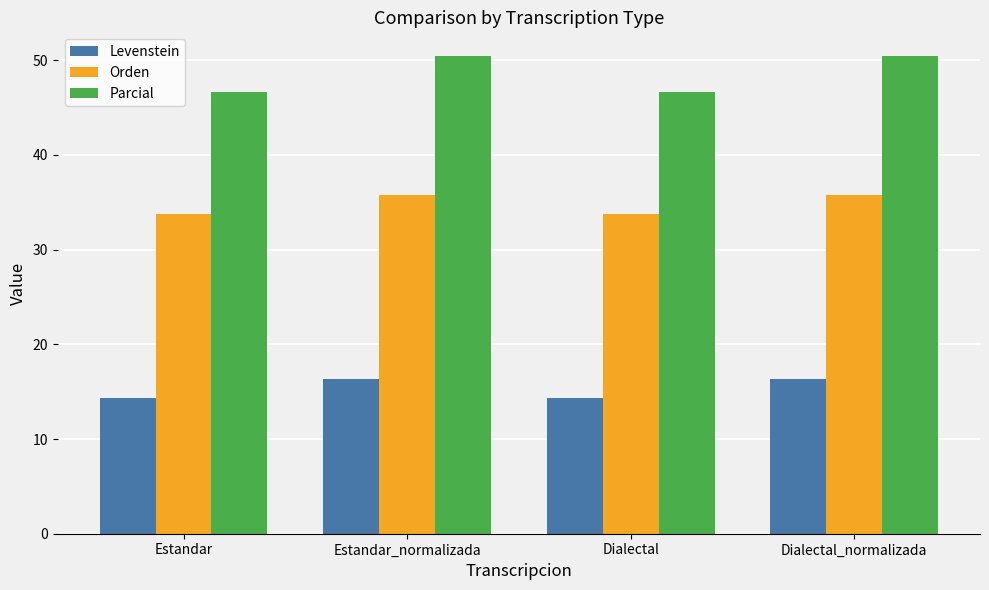

What is the difference between the maximum and minimum values in the Levenstein series?

2.0